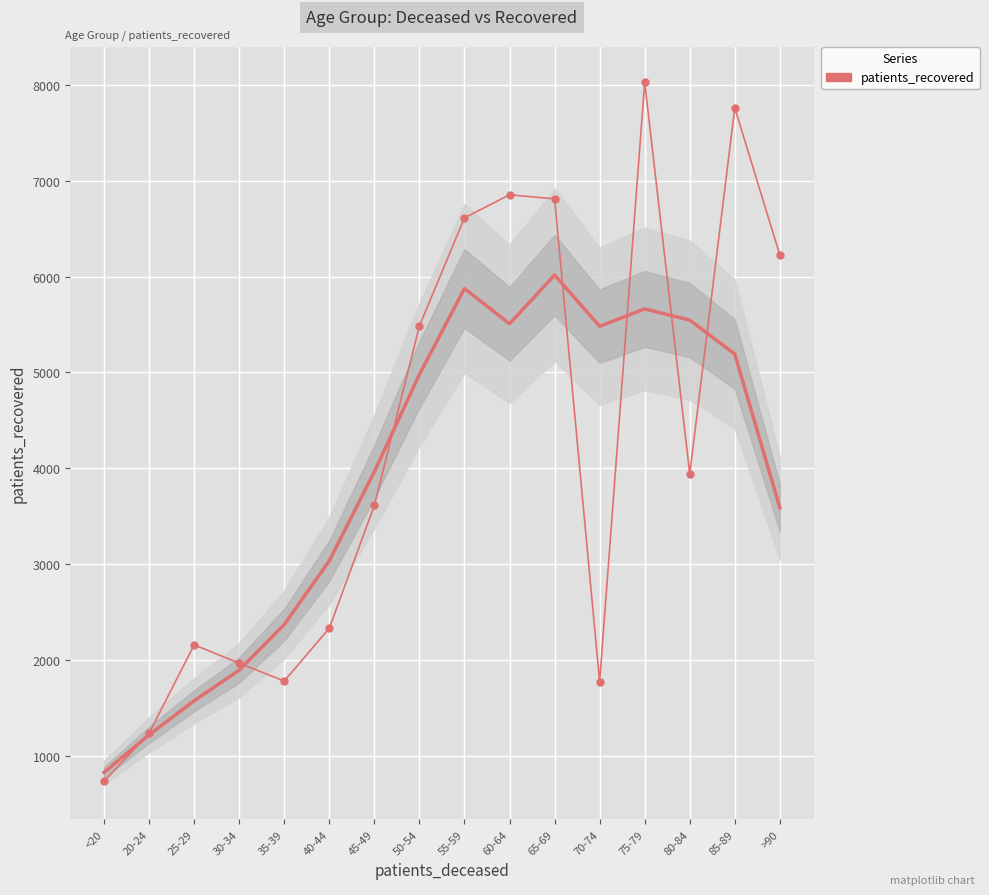

What is the change in value from <20 to 75-79?

+7301